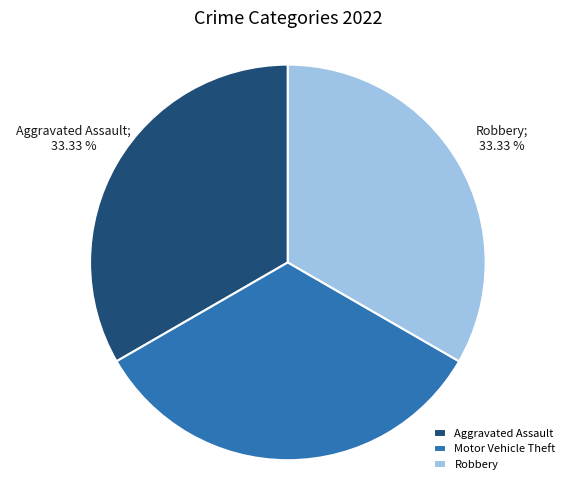

Approximately how many times larger is the value at Motor Vehicle Theft compared to Robbery?

1.0